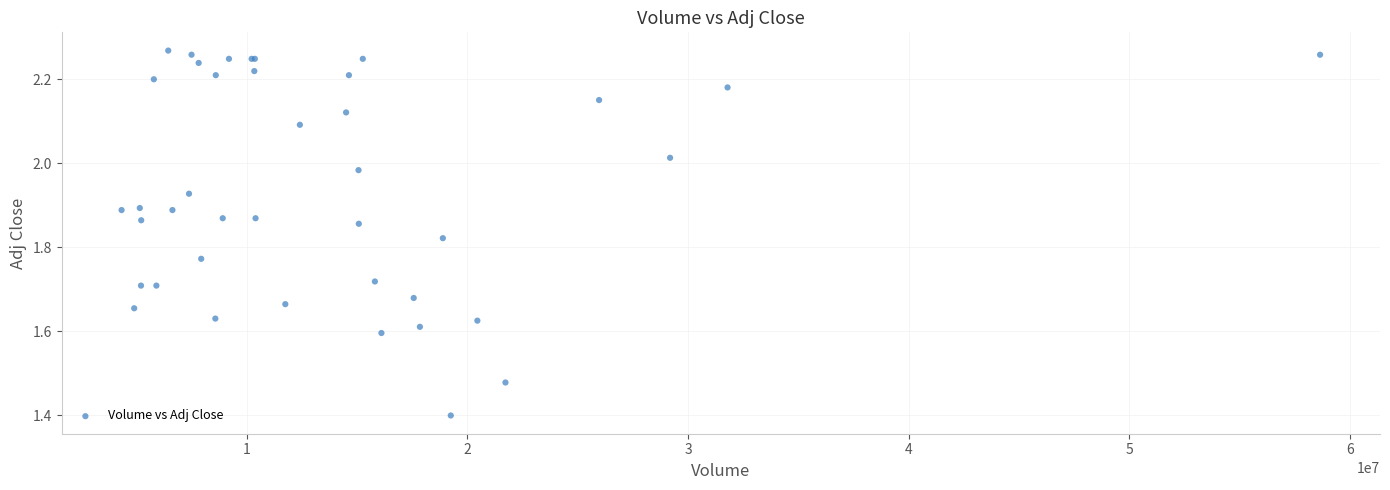

What Y value in the scatter plot is closest to 1?

1.4